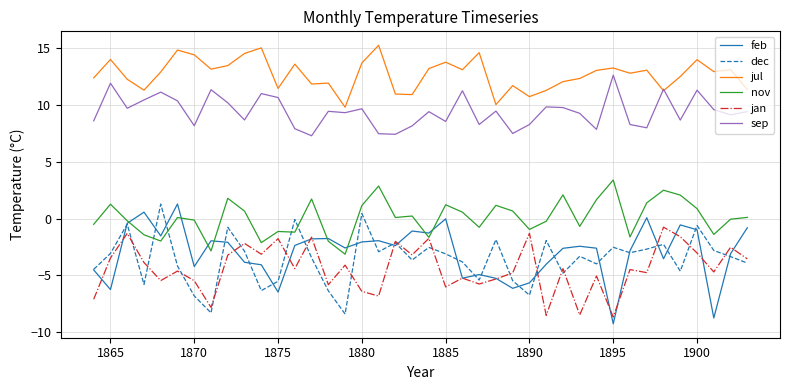

Which series has the largest total across all categories?

jul